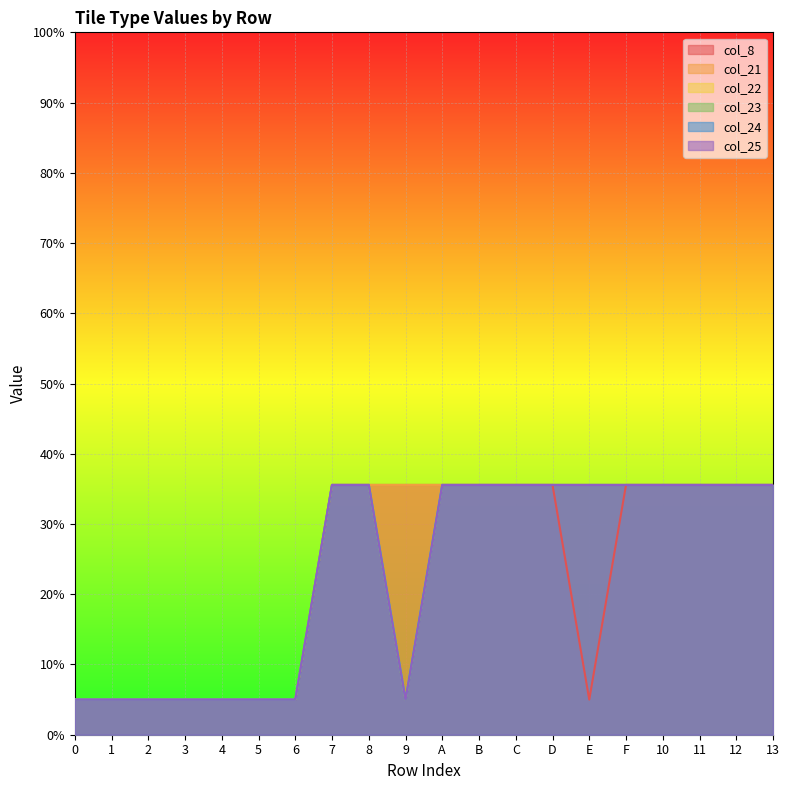

At which category does the chart reach its peak across all series?

7